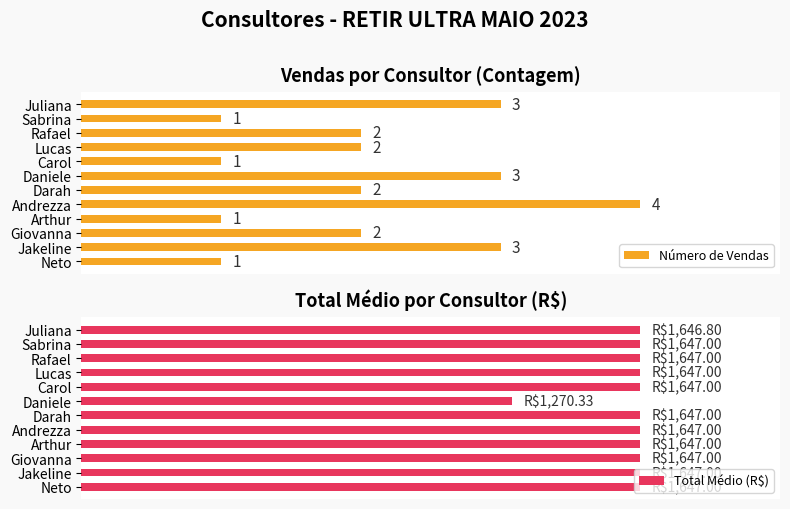

Reading left to right, list all the values displayed in this chart.

Número de Vendas: 3.0	1.0	2.0	2.0	1.0	3.0	2.0	4.0	1.0	2.0	3.0	1.0
Total Médio (R$): 1646.8	1647.0	1647.0	1647.0	1647.0	1270.3	1647.0	1647.0	1647.0	1647.0	1647.0	1647.0